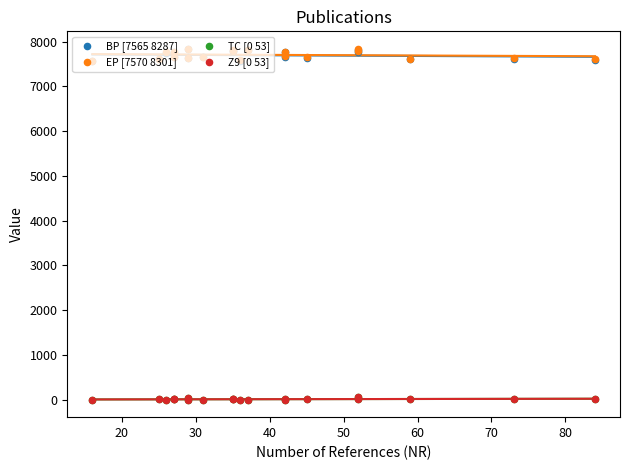

Which series contains the lowest Y value?

TC [0 53]